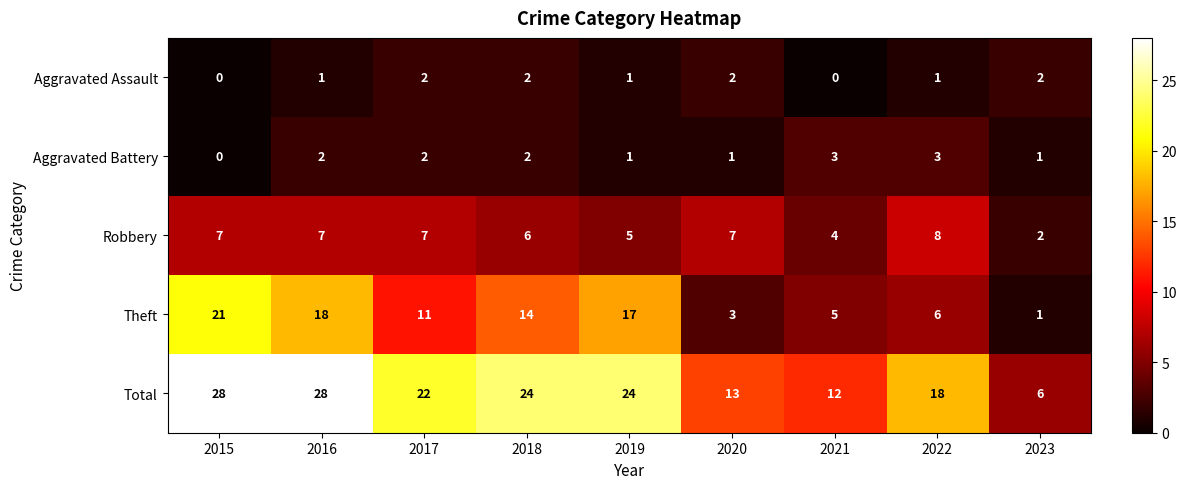

What is the sum of the Total values at 2023 and 2015?

34